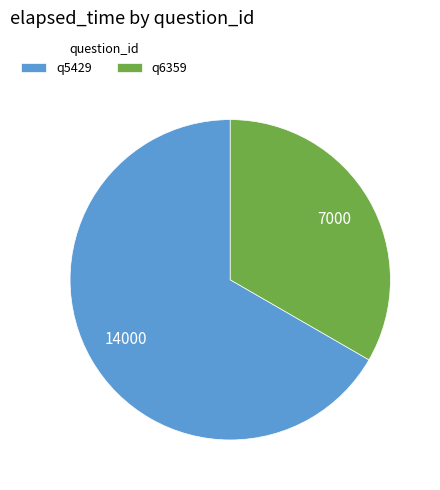

Which category accounts for the majority?

q5429